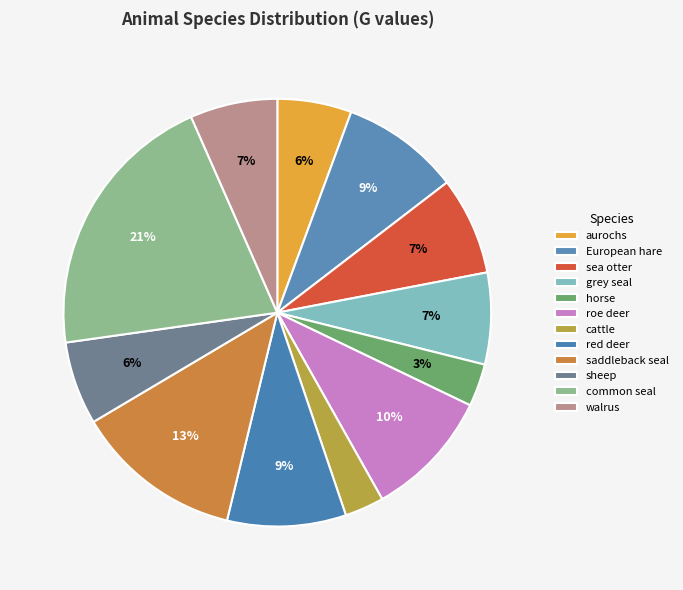

Does cattle account for over 50% of the chart?

No